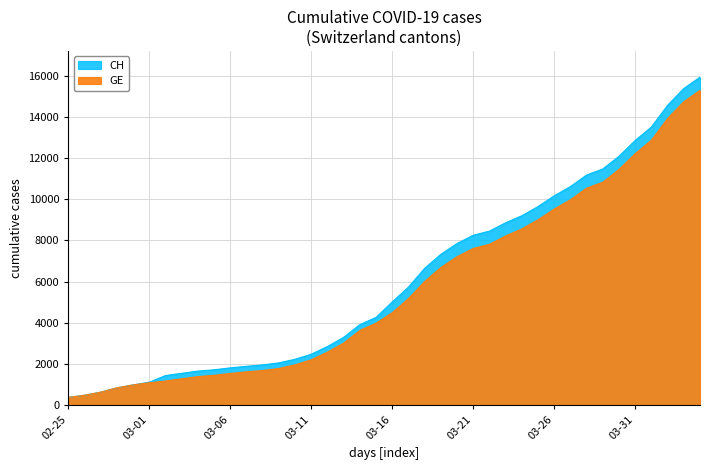

Rank the series by their maximum value, from highest to lowest.

CH, GE